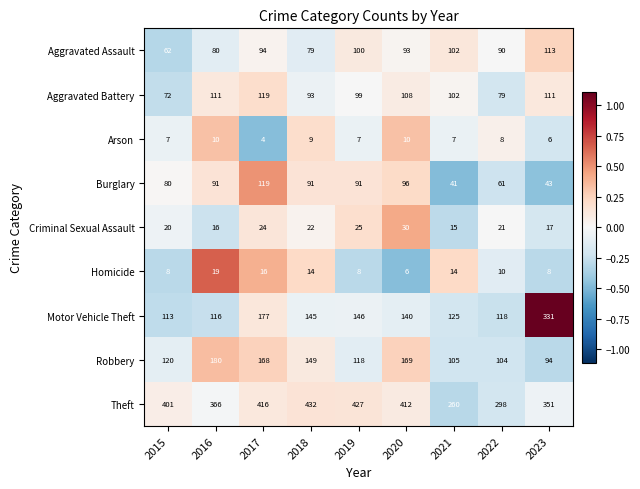

What is the sum of all Robbery values?

1207